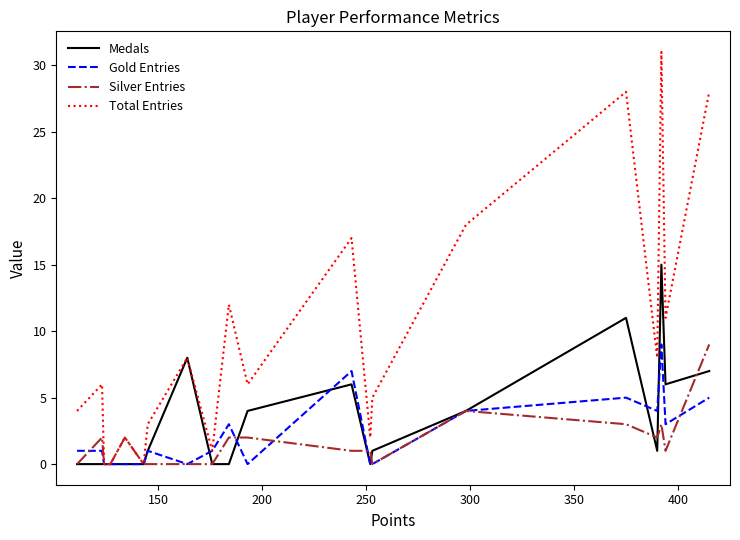

What is the highest value of the Silver Entries series?

9